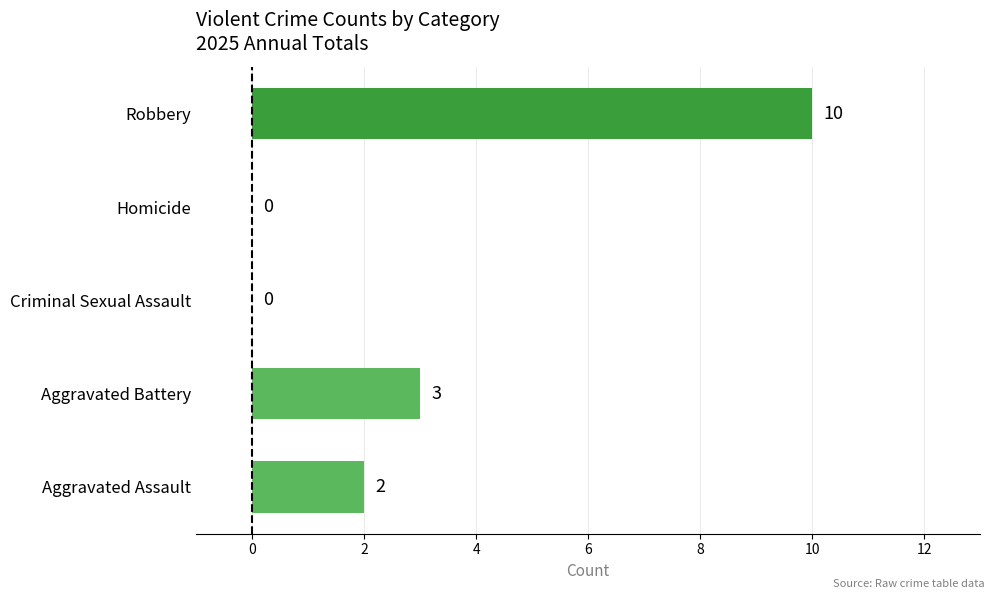

What is the sum of the values at Robbery and Aggravated Assault?

12